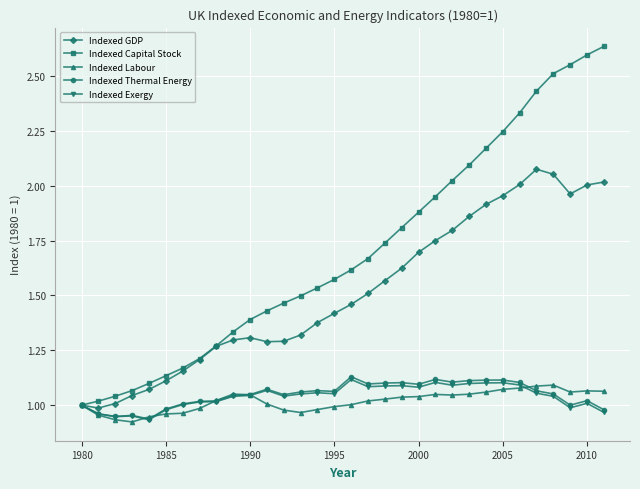

Which series has the largest total across all categories?

Indexed Capital Stock